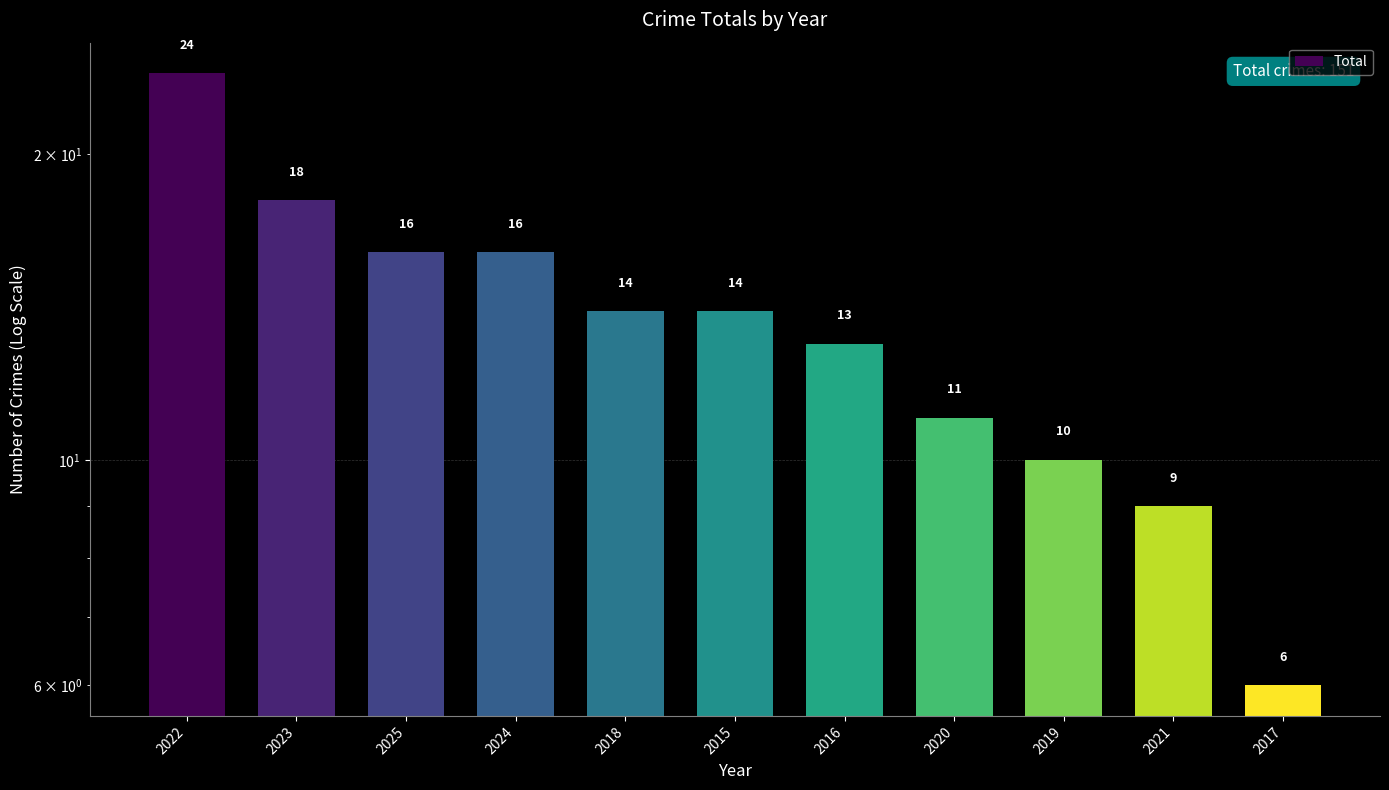

Rank the categories by value from highest to lowest.

2022, 2023, 2025, 2024, 2018, 2015, 2016, 2020, 2019, 2021, 2017